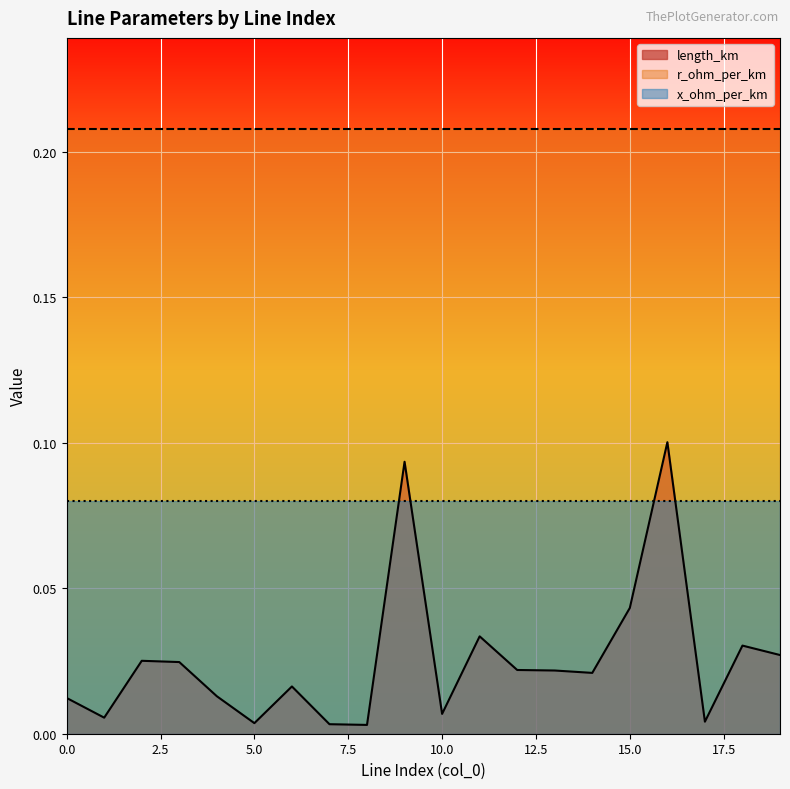

Reading left to right, what are all the values shown in this chart?

length_km: 0=0.0	1=0.0	2=0.0	3=0.0	4=0.0	5=0.0	6=0.0	7=0.0	8=0.0	9=0.1	10=0.0	11=0.0	12=0.0	13=0.0	14=0.0	15=0.0	16=0.1	17=0.0	18=0.0	19=0.0
r_ohm_per_km: 0=0.2	1=0.2	2=0.2	3=0.2	4=0.2	5=0.2	6=0.2	7=0.2	8=0.2	9=0.2	10=0.2	11=0.2	12=0.2	13=0.2	14=0.2	15=0.2	16=0.2	17=0.2	18=0.2	19=0.2
x_ohm_per_km: 0=0.1	1=0.1	2=0.1	3=0.1	4=0.1	5=0.1	6=0.1	7=0.1	8=0.1	9=0.1	10=0.1	11=0.1	12=0.1	13=0.1	14=0.1	15=0.1	16=0.1	17=0.1	18=0.1	19=0.1